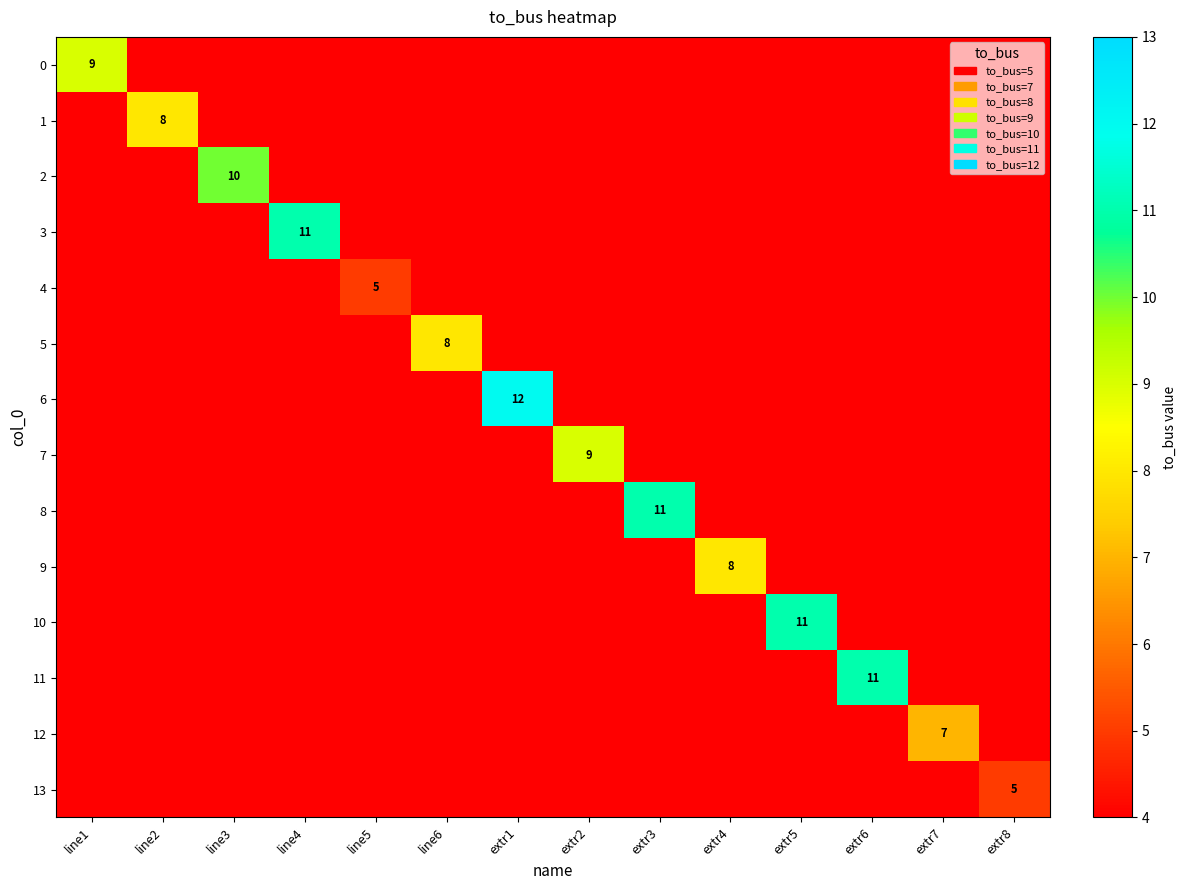

The 13 series shows 5 at extr8. True or false?

True